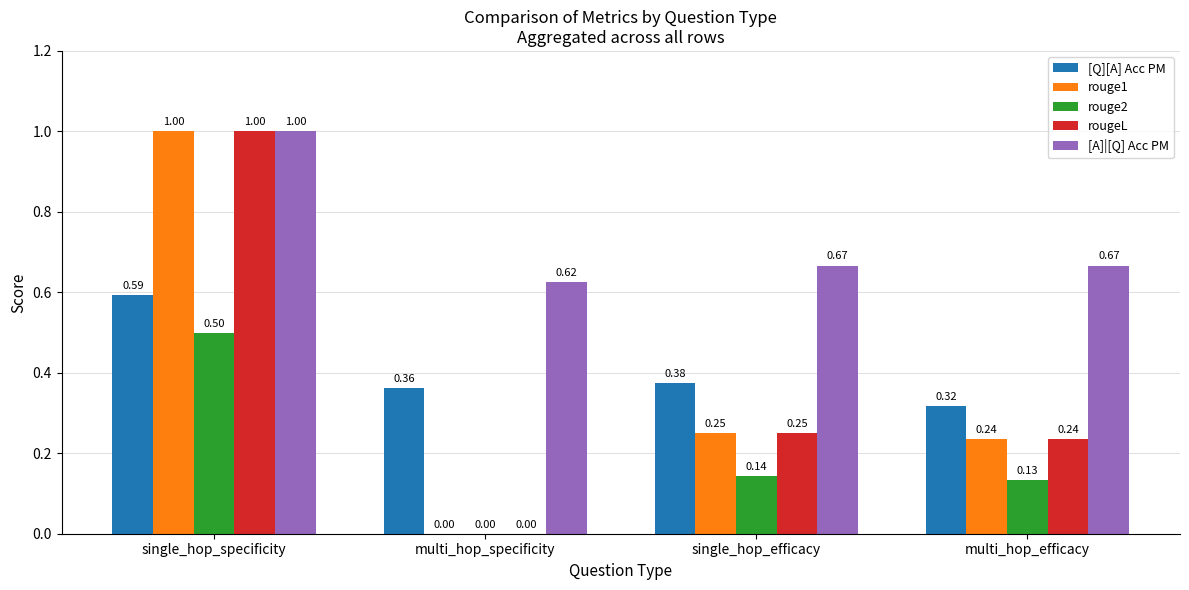

Which series has the largest total across all categories?

[A]|[Q] Acc PM